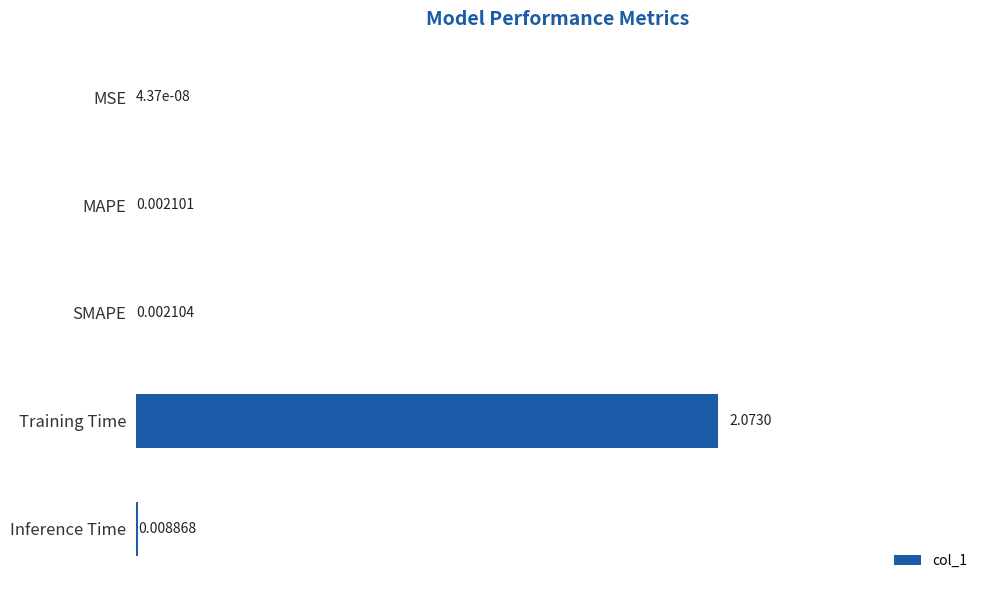

Which category has the highest value across all series?

Training Time